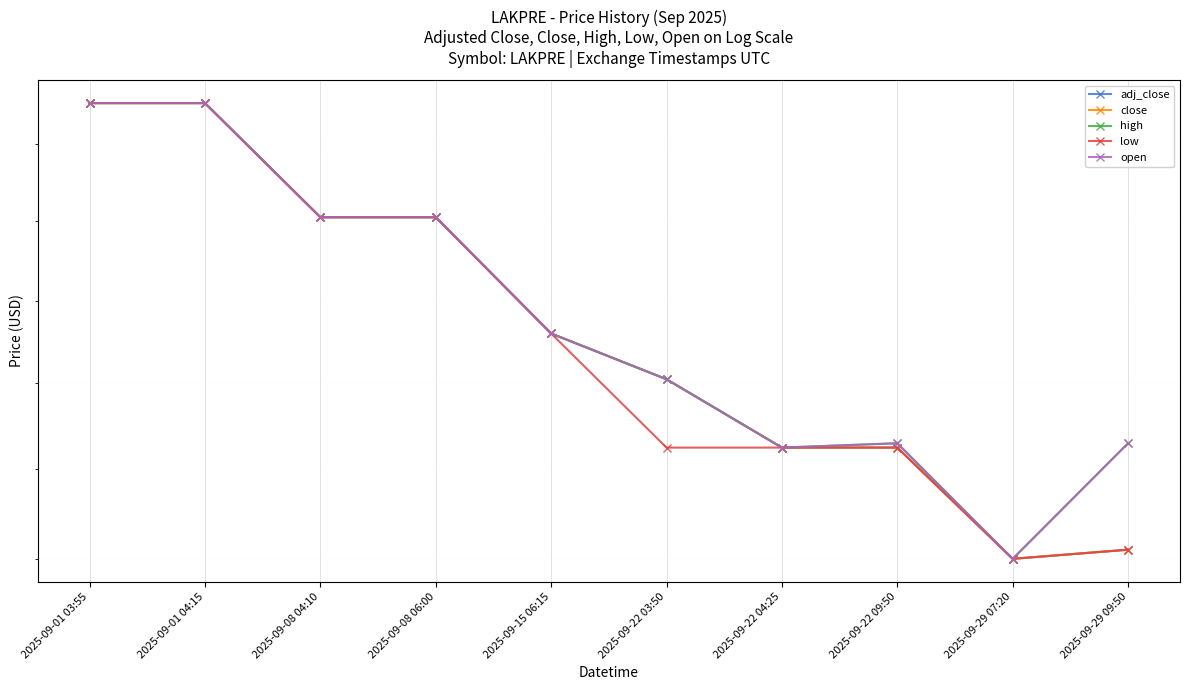

What is the label of the 1st point from the left?

2025-09-01 03:55